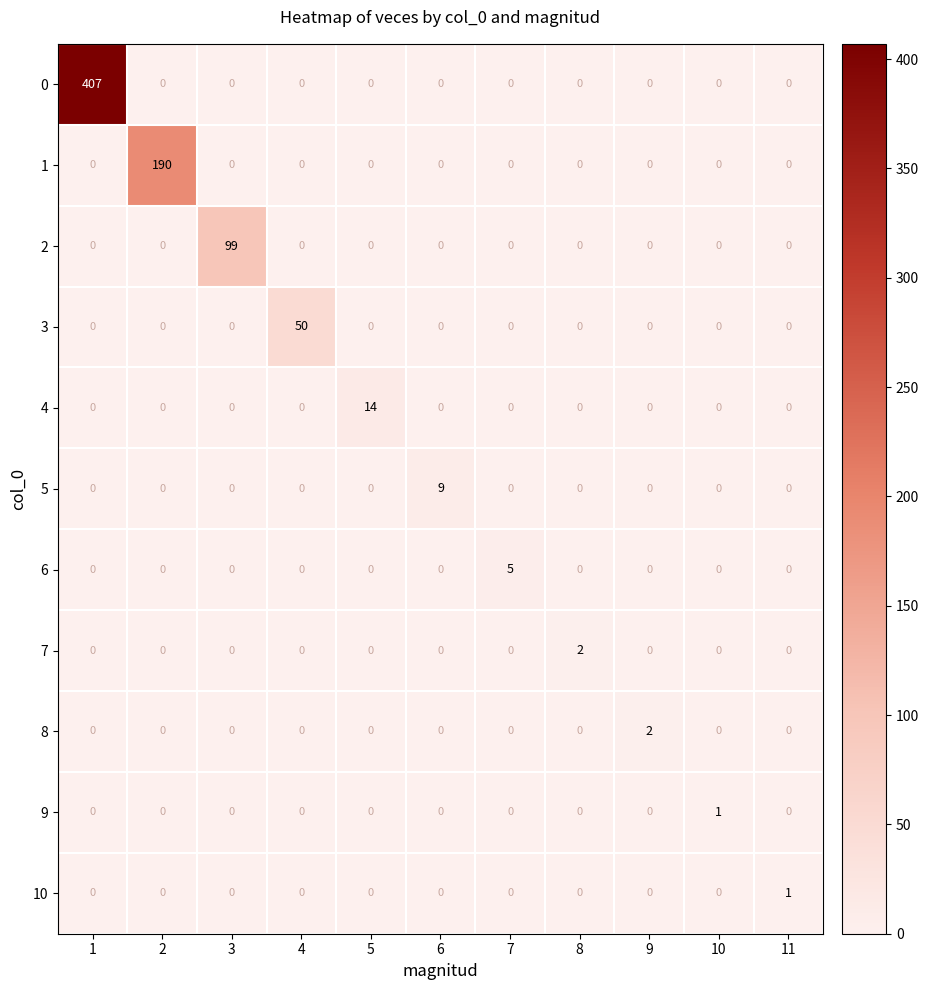

What is the greatest value displayed?

407